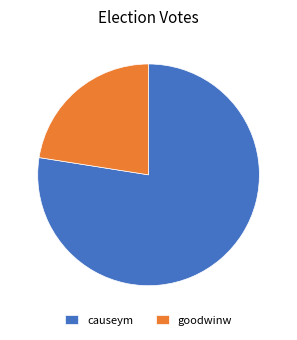

Do causeym and goodwinw together represent more than half of the pie?

Yes